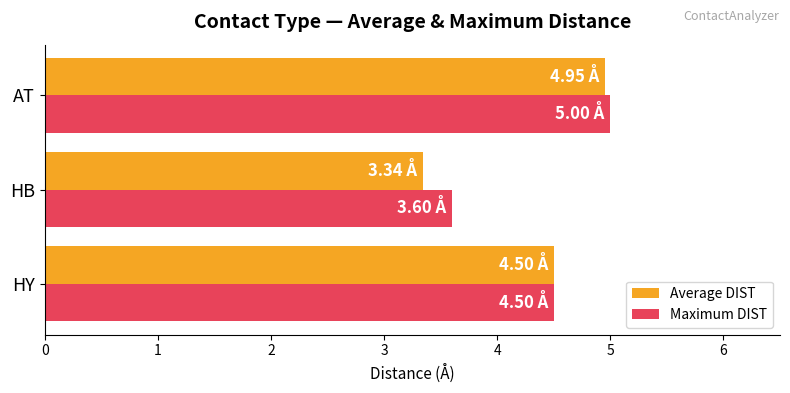

How many Average DIST values are between 3 and 4?

1